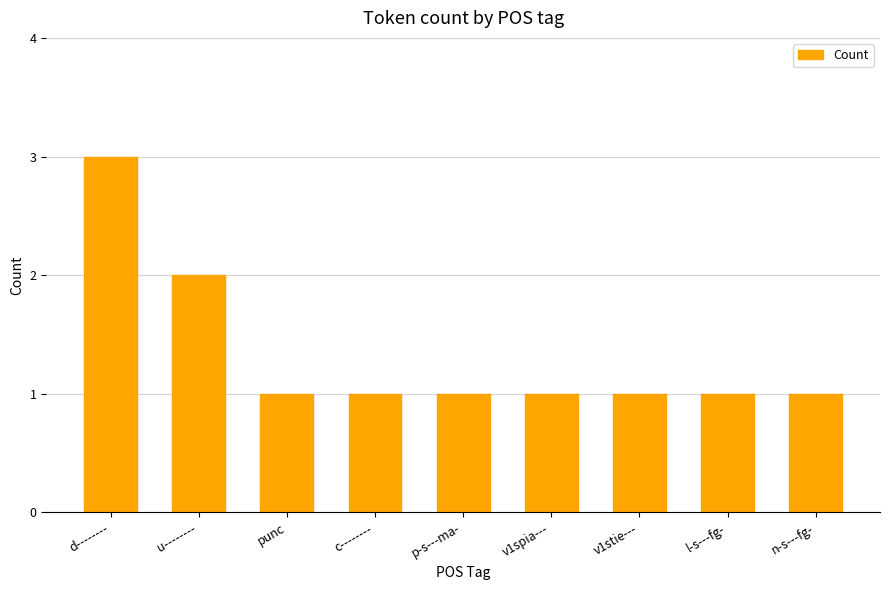

Read the value at n-s---fg-.

1